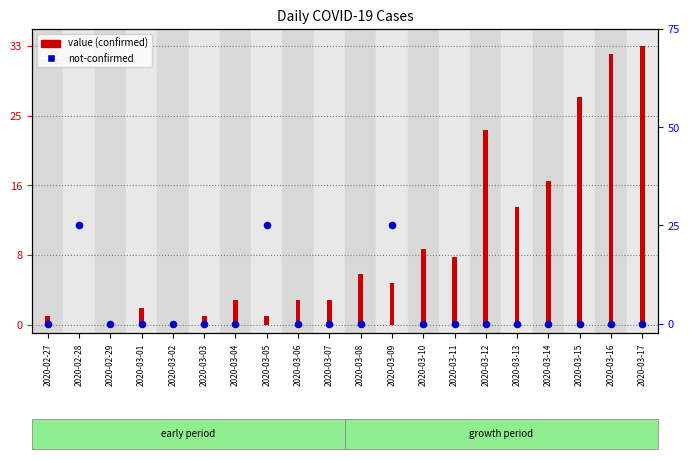

What is the total value across all series at 2020-03-16?

32